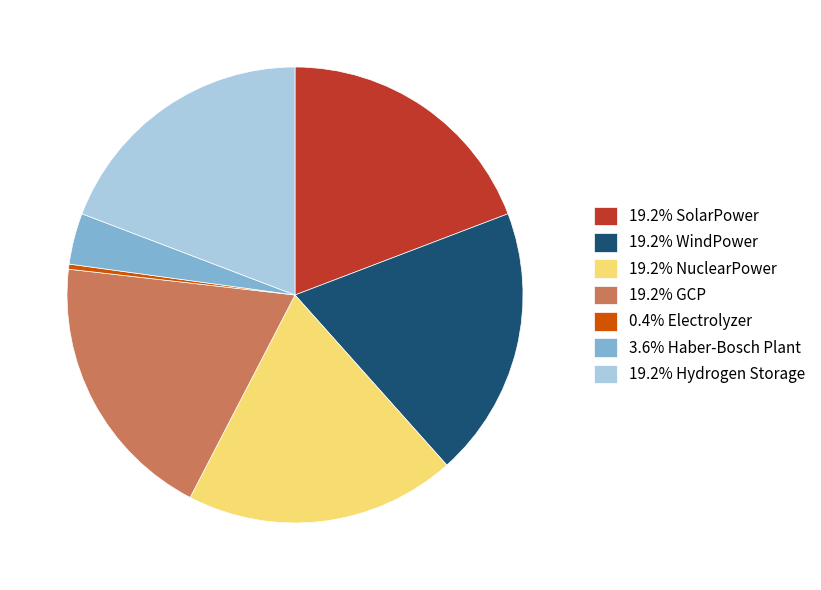

How many segments does this pie chart have?

7